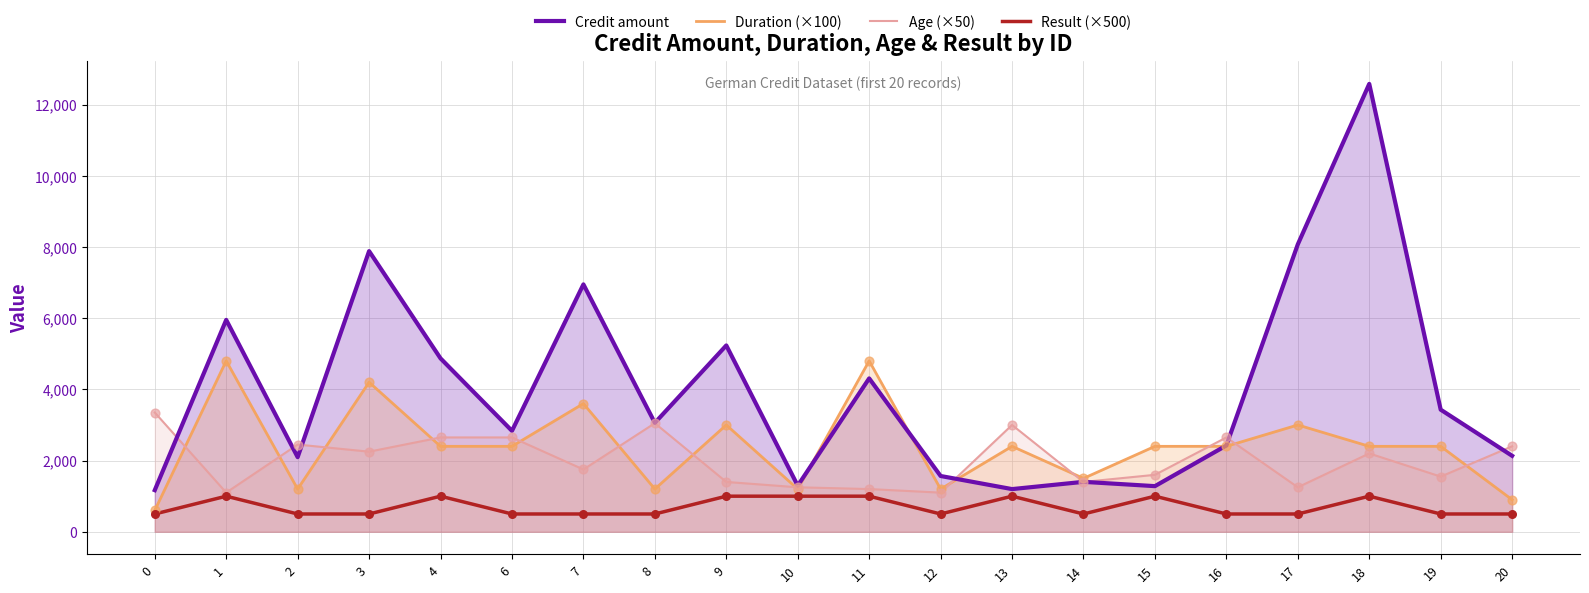

Which series reaches the minimum Y coordinate?

Result (×500)